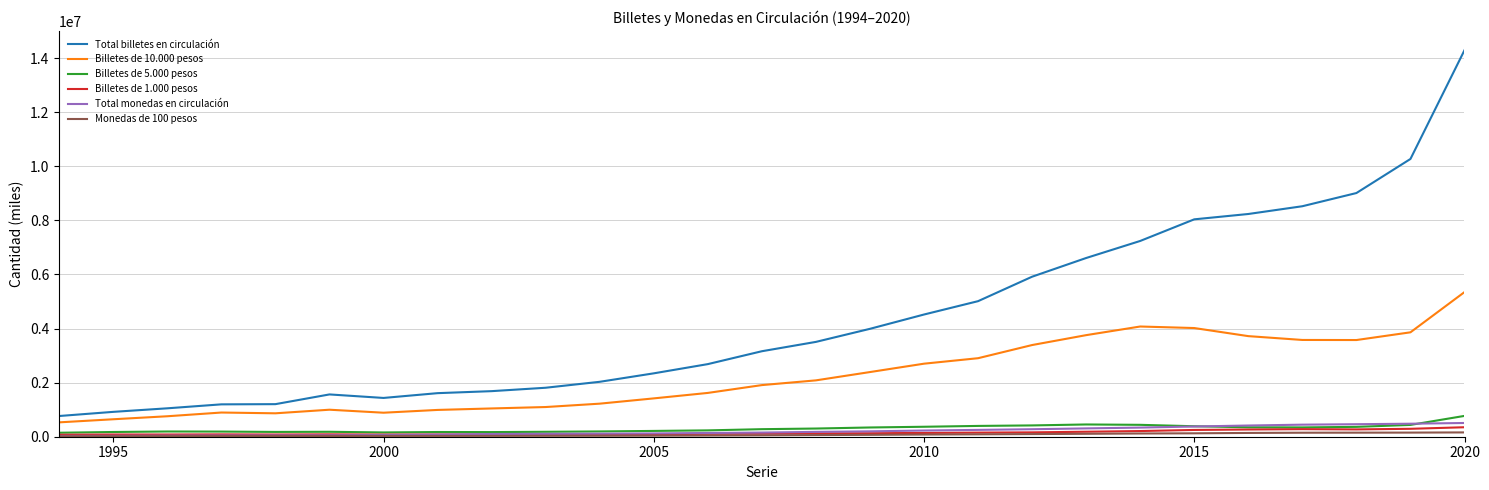

Which series has the widest spread of values?

Total billetes en circulación